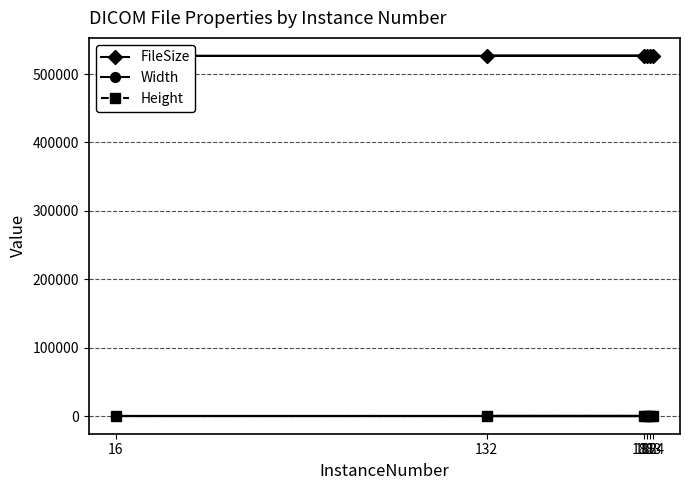

Is the value of Height at 184 greater than the value of Width at 184?

No